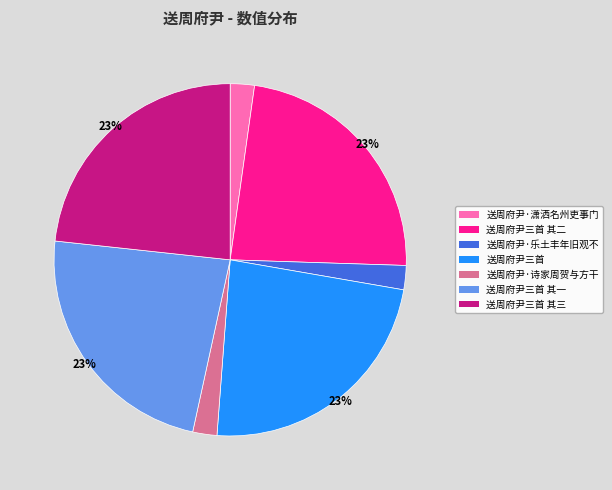

What percentage is the 送周府尹·乐土丰年旧观不 slice, to the nearest percent?

2%